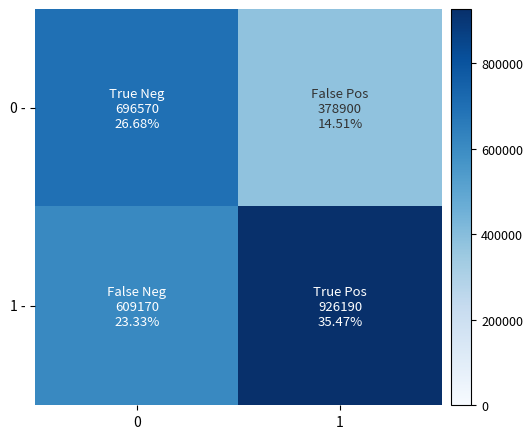

Reading left to right, transcribe all the data shown in this chart.

0 -: 0=696570	1=378900
1 -: 0=609170	1=926190